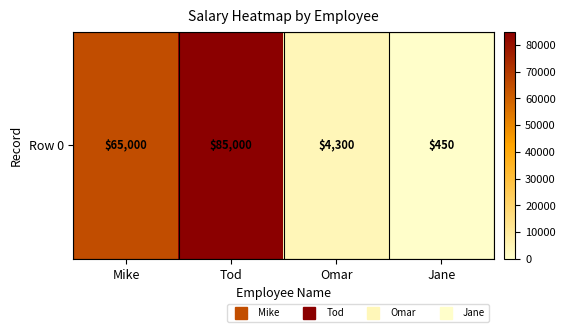

What is the change in value from Omar to Jane?

-3850